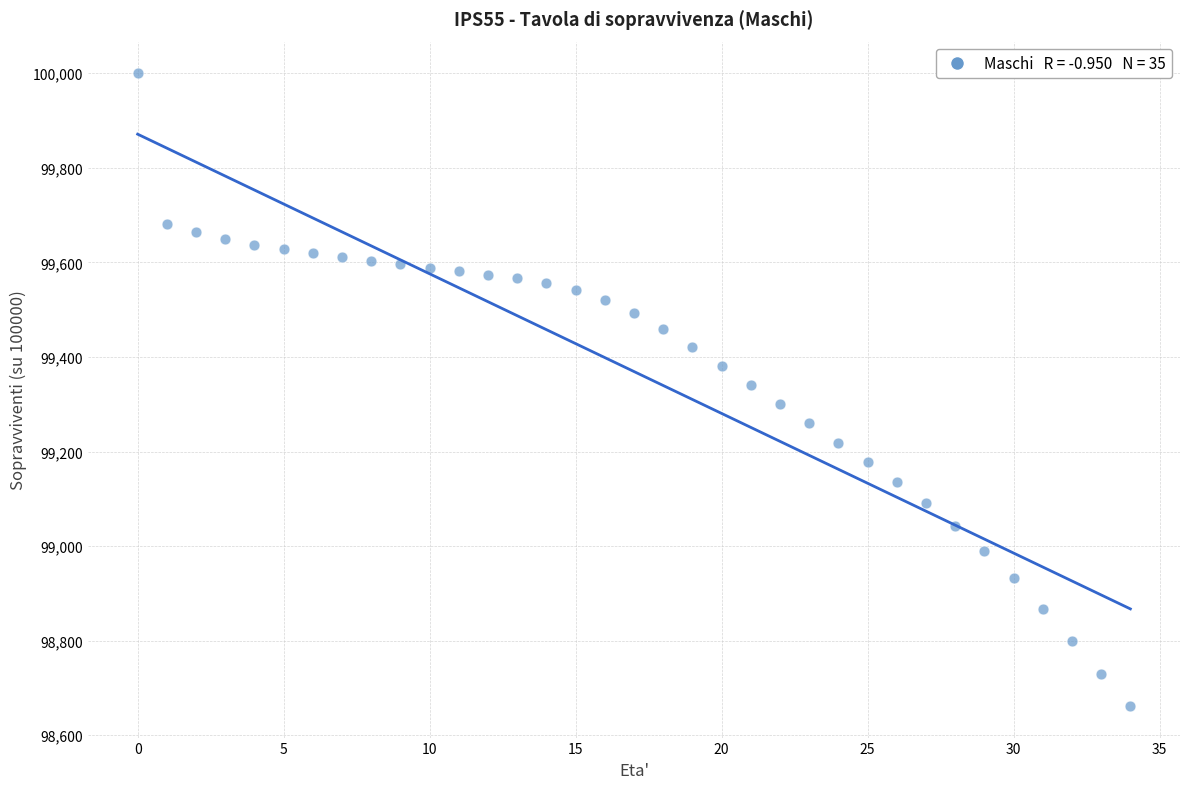

What is the range of Y values (max minus min)?

1338.1